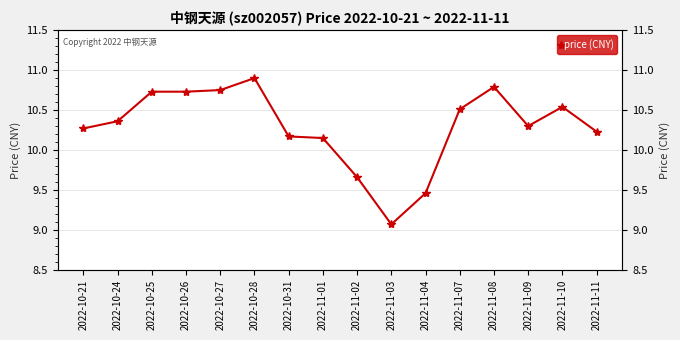

True or false: the data shows 10.8 at 2022-10-27.

True